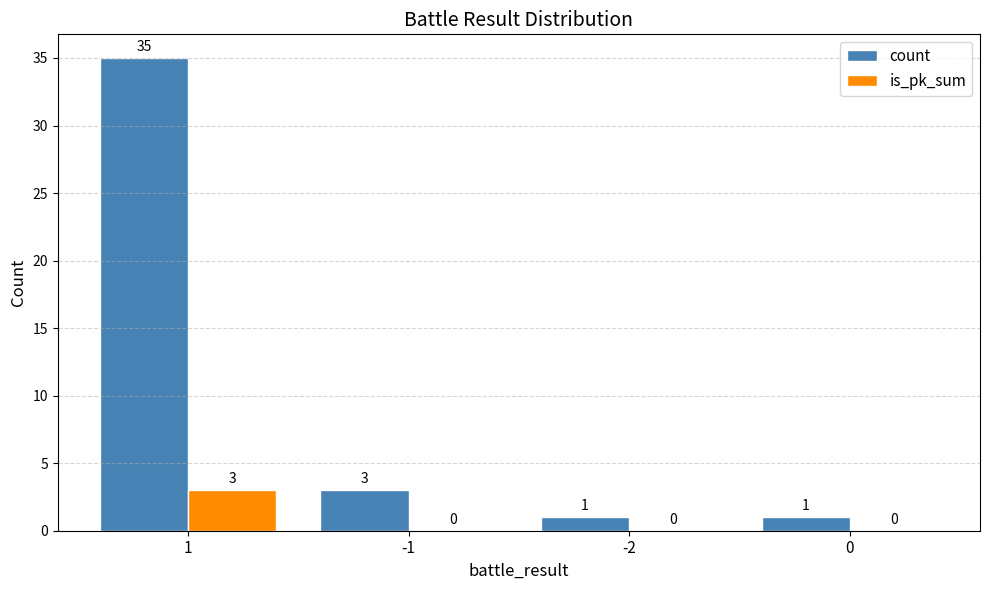

Does the chart contain stacked bars?

No